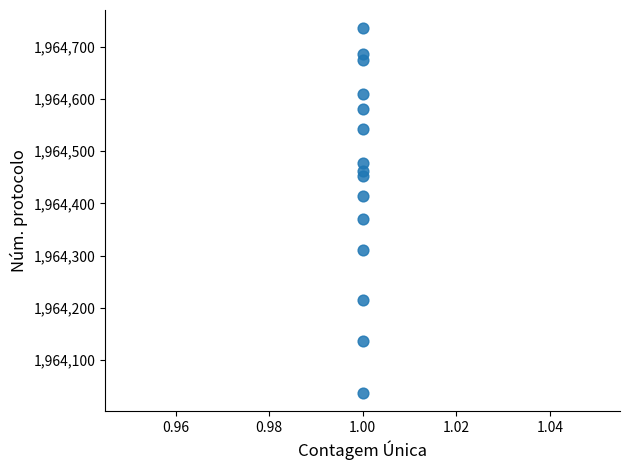

What is the range of Y values (max minus min)?

699